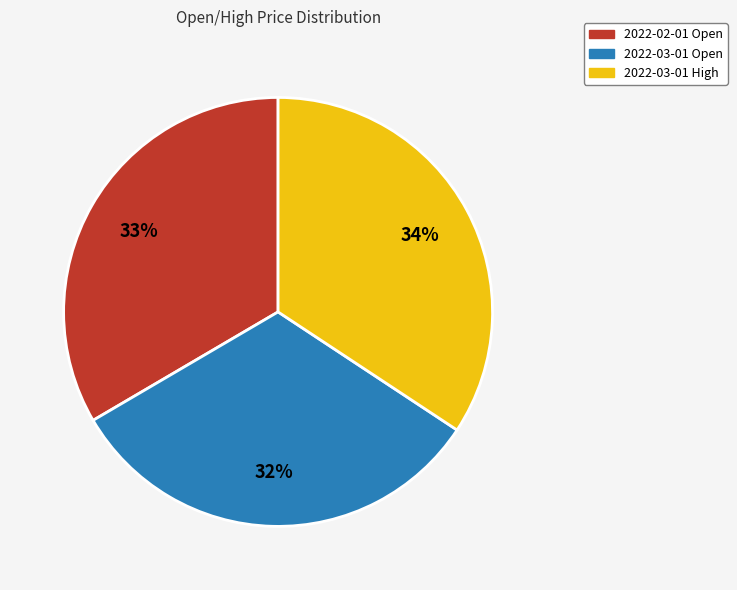

To the nearest percent, what is the average slice percentage?

33%